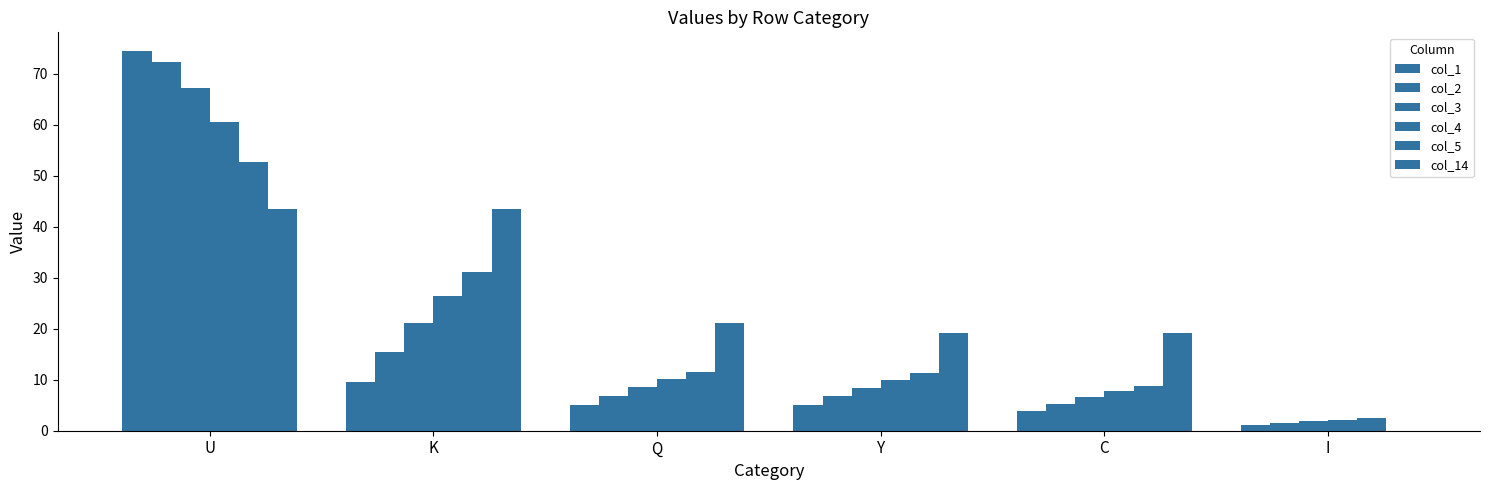

What is the sum of all col_4 values?

116.7